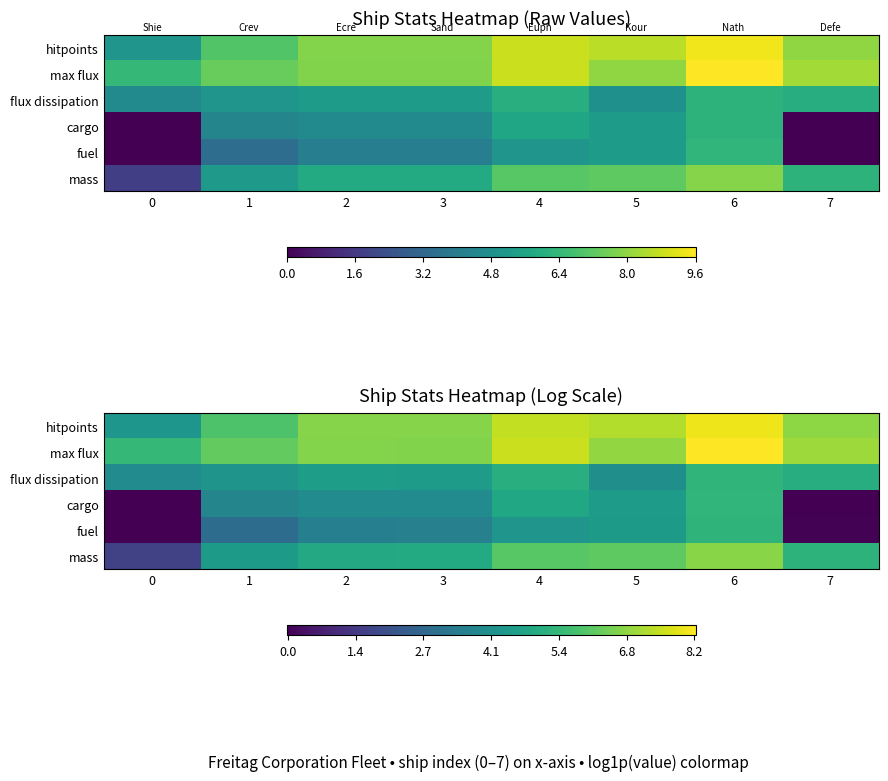

What is the difference between the maximum and second lowest values in the max flux series?

2.0